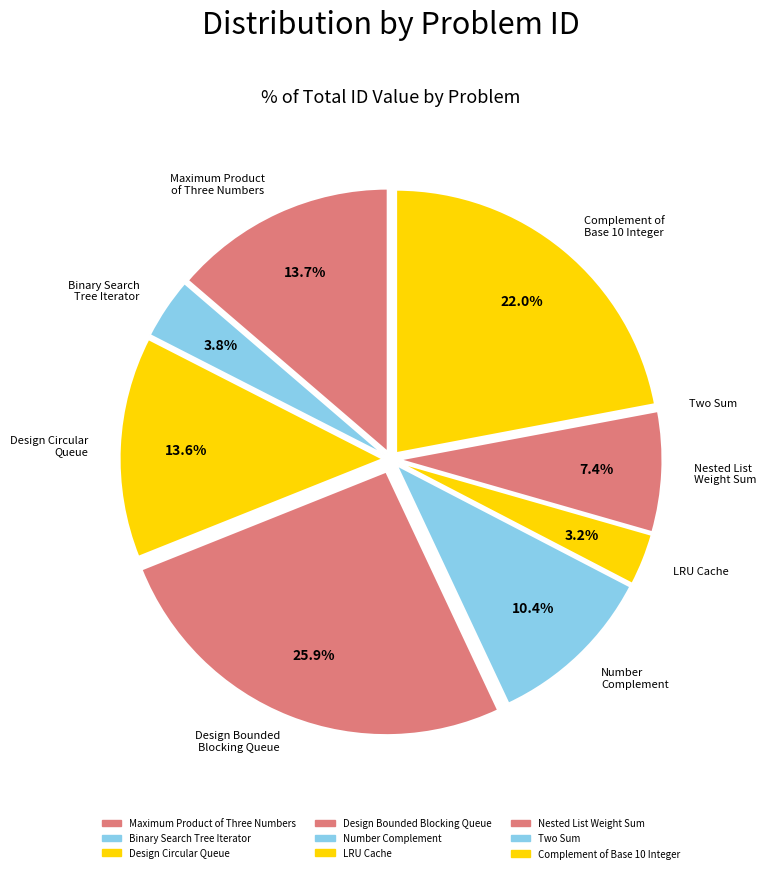

Is the sum of Design Bounded Blocking Queue and Design Circular Queue greater than half?

No